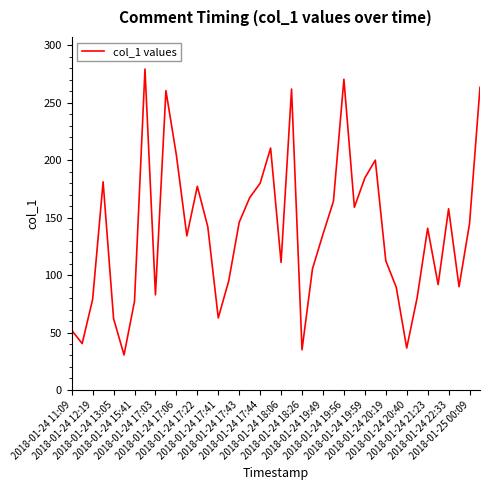

What is the minimum value shown in the chart?

30.5